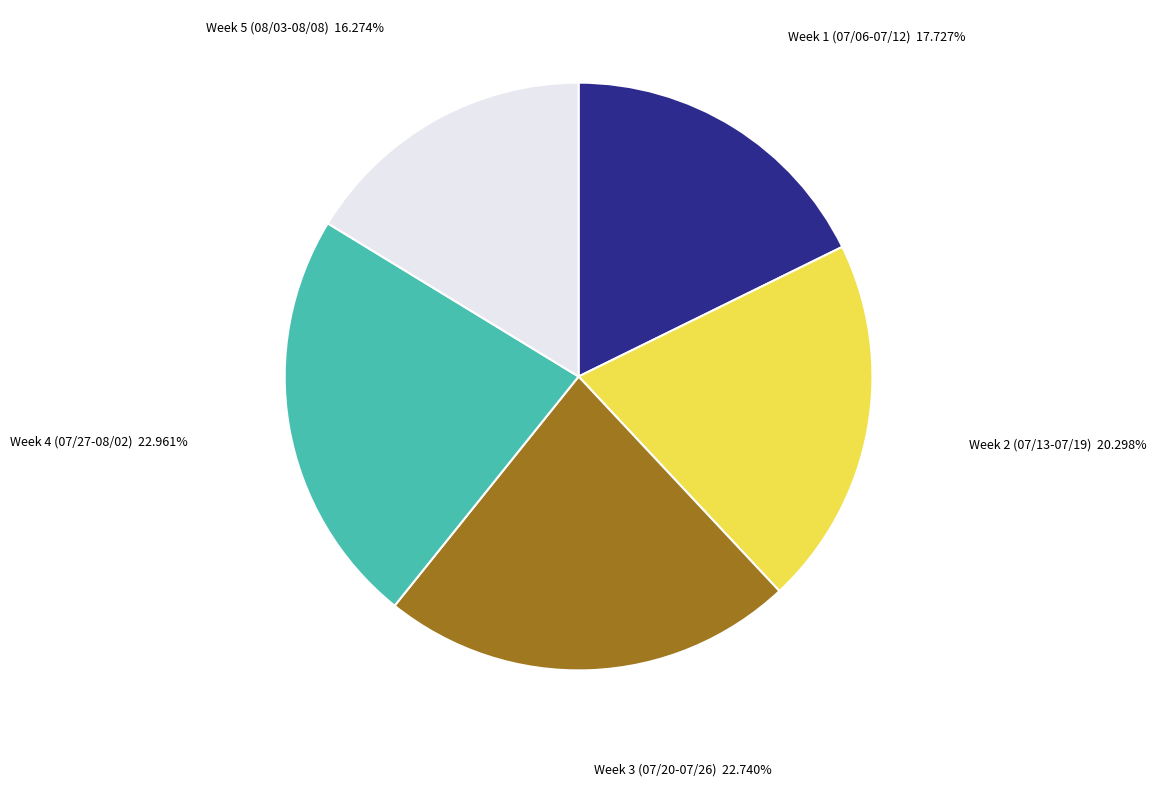

Is there any slice that represents more than half of the pie?

No